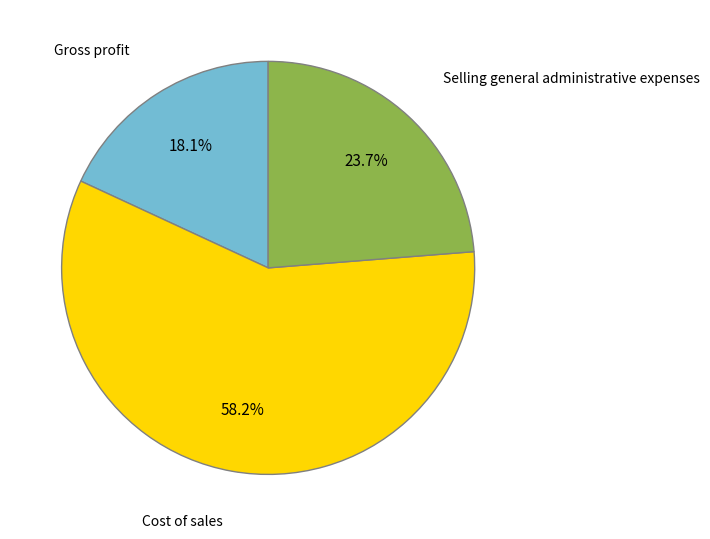

Which slice is the smallest?

Gross profit